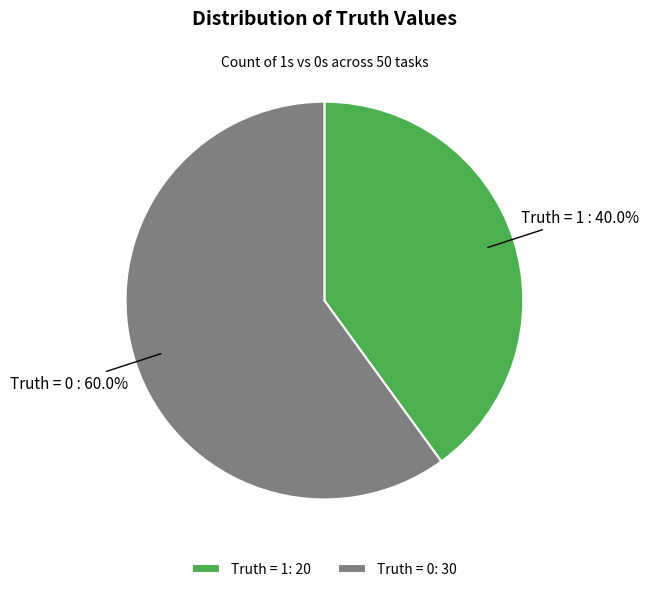

Rank the categories by value from lowest to highest.

Truth = 1, Truth = 0